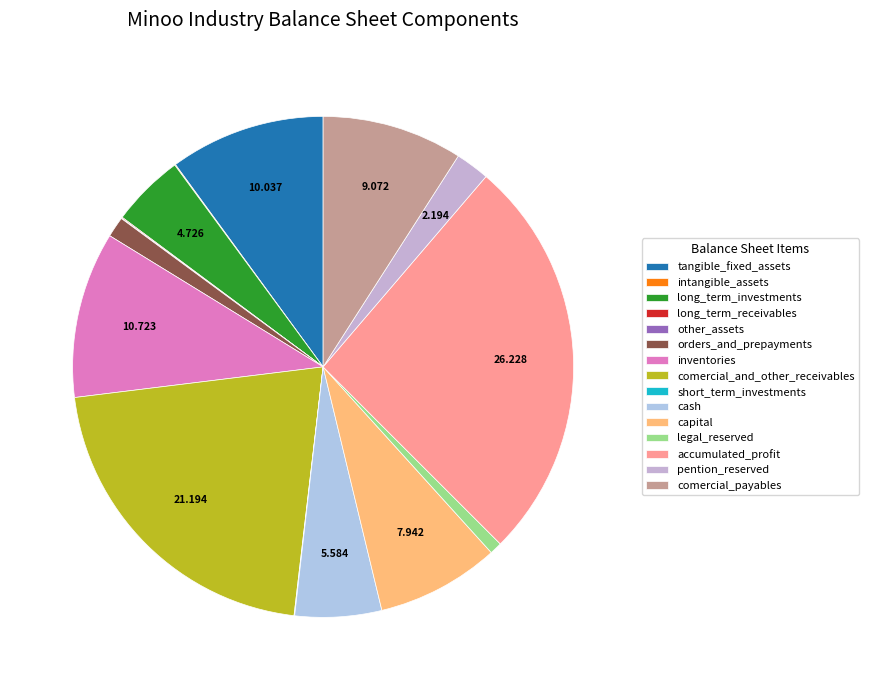

Rank the categories by value from highest to lowest.

accumulated_profit, comercial_and_other_receivables, inventories, tangible_fixed_assets, comercial_payables, capital, cash, long_term_investments, pention_reserved, orders_and_prepayments, legal_reserved, long_term_receivables, intangible_assets, short_term_investments, other_assets